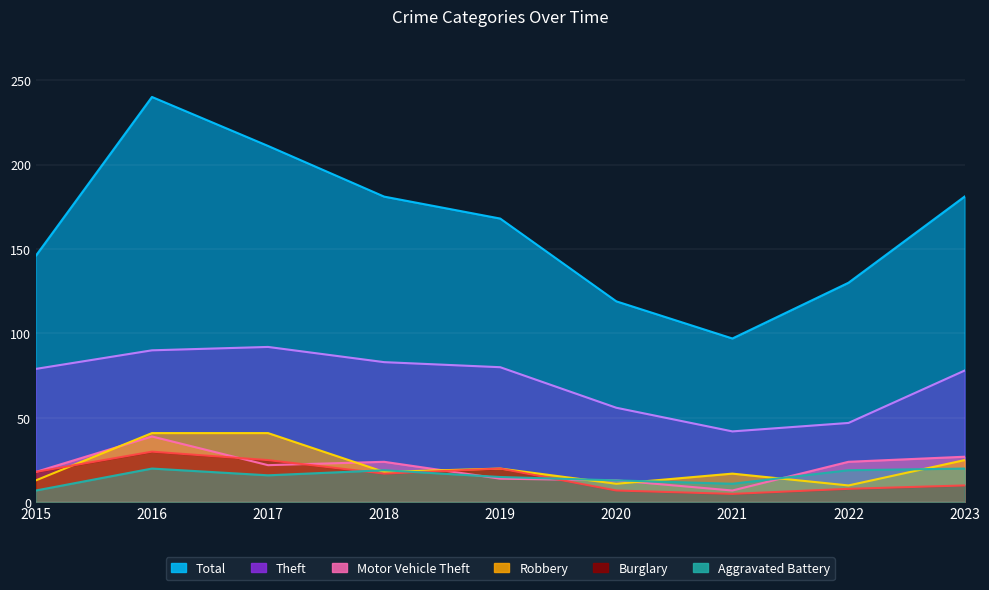

How many interior local peaks does the Total series have?

1